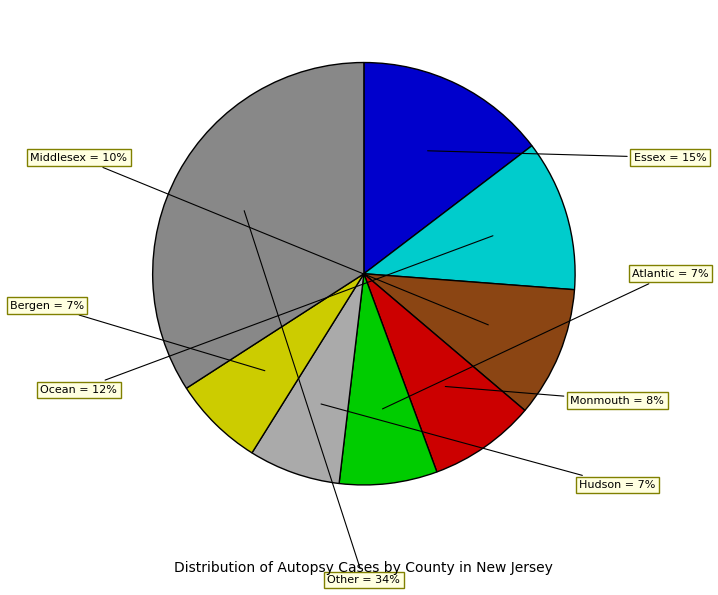

Is there any slice that represents more than half of the pie?

No